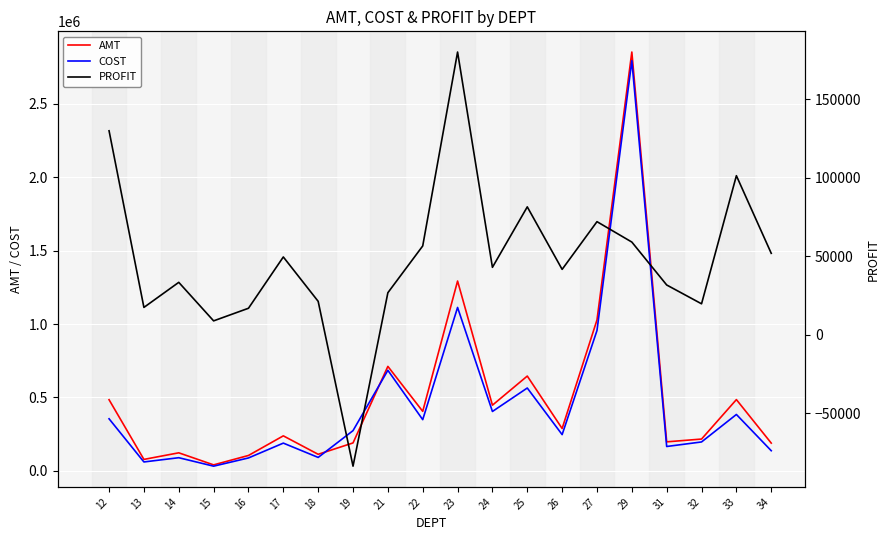

At which label is AMT closest to 1447062?

23